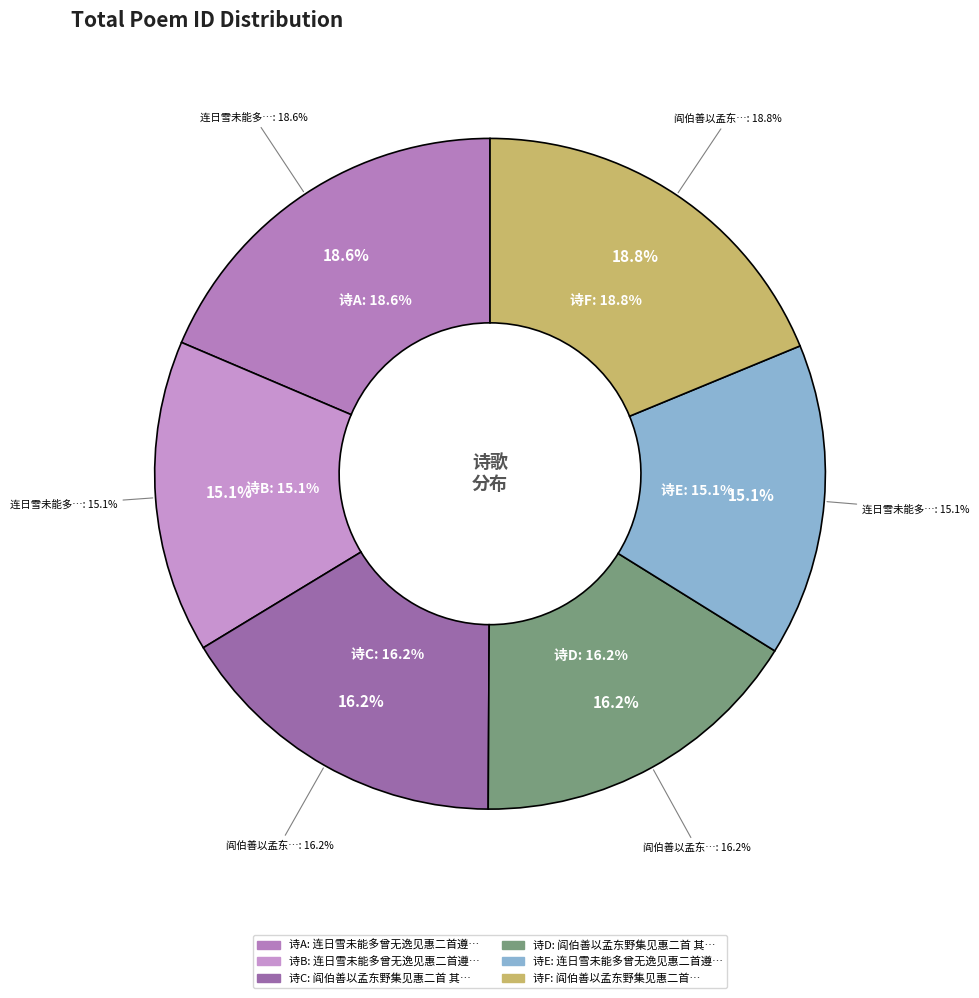

To the nearest percent, what percentage of the pie is 连日雪未能多曾无逸见惠二首遵欧苏律禁体物语及用故事走笔次韵?

19%